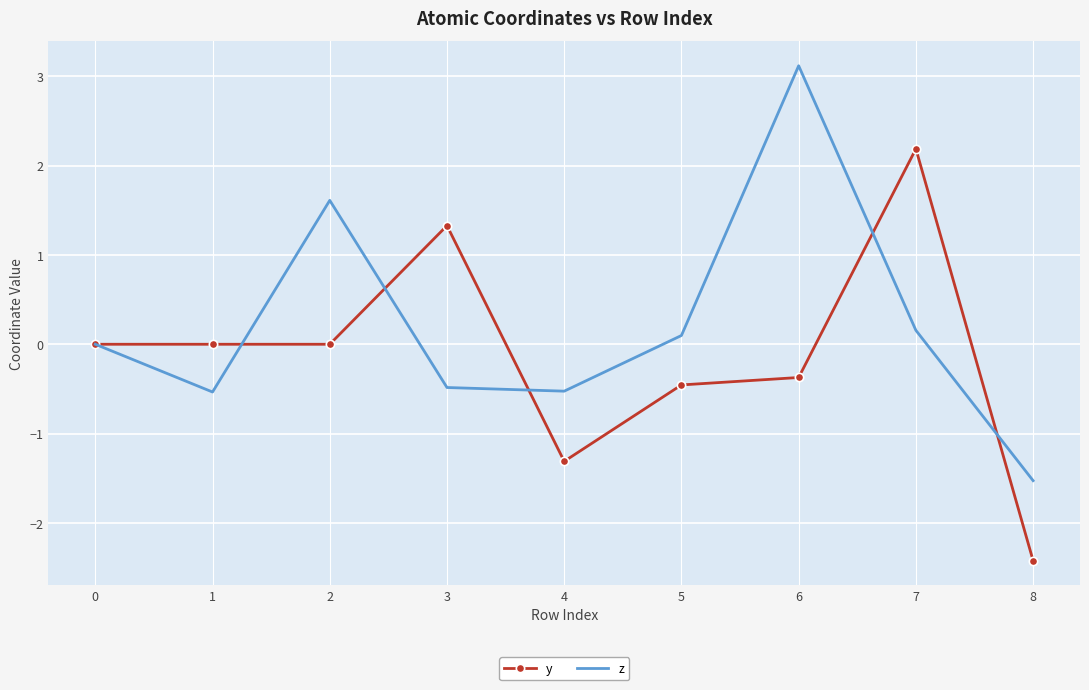

Which series has the largest total across all categories?

z